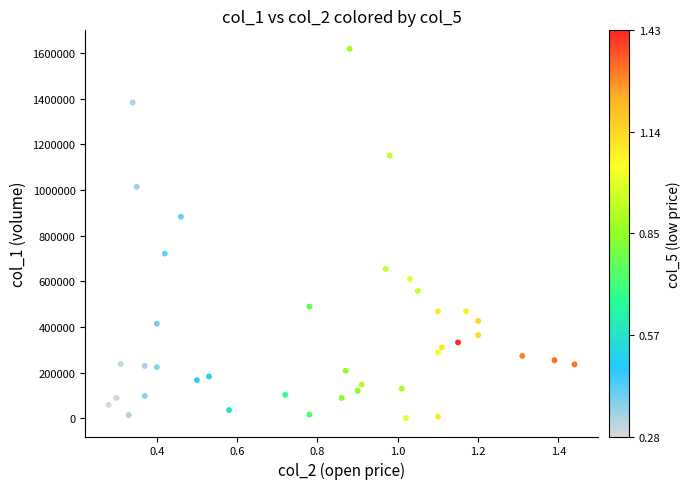

What is the range of Y values (max minus min)?

1616000